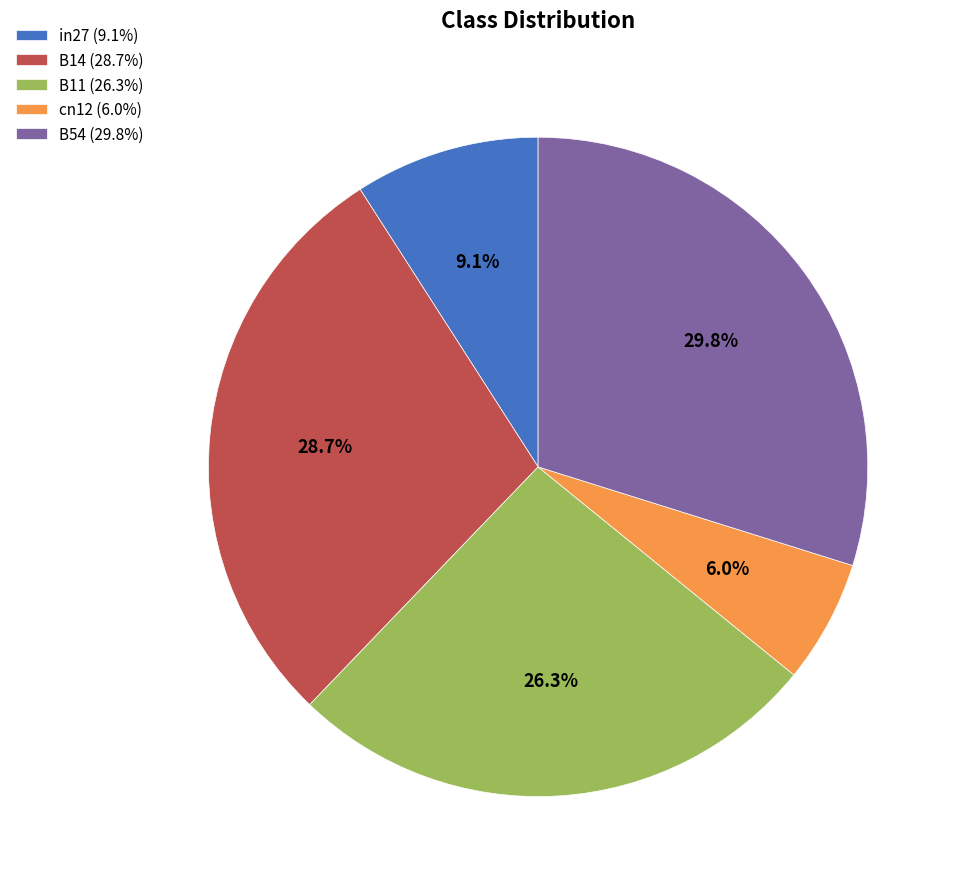

Count the number of slices in the pie.

5